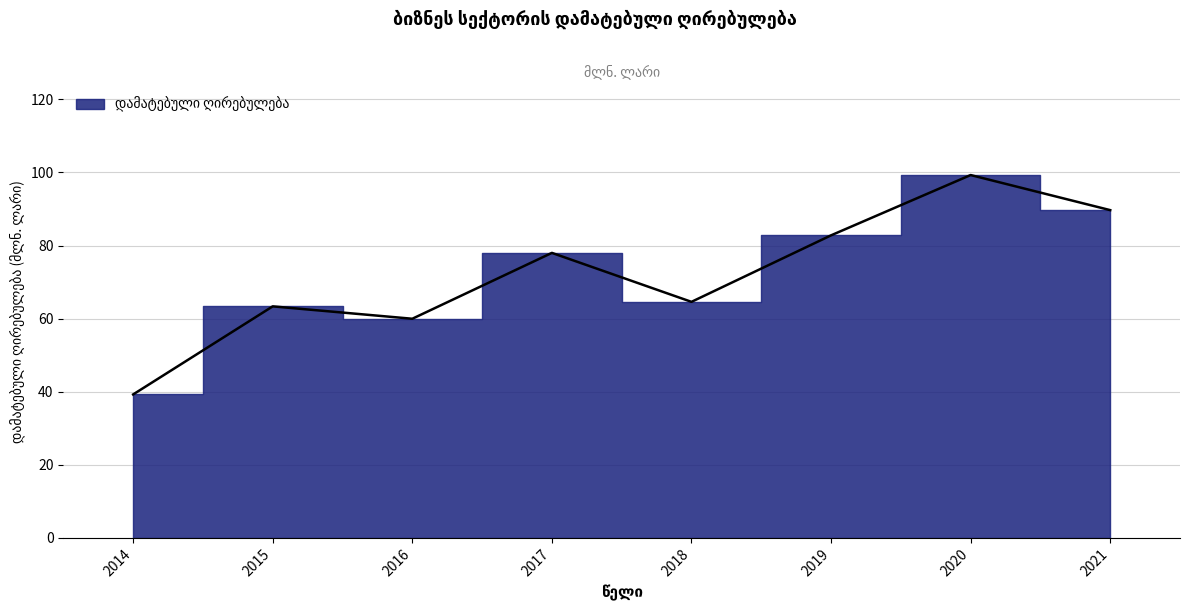

Reading right to left, extract all data points from this chart.

89.7	99.3	82.8	64.6	78.0	60.0	63.4	39.3